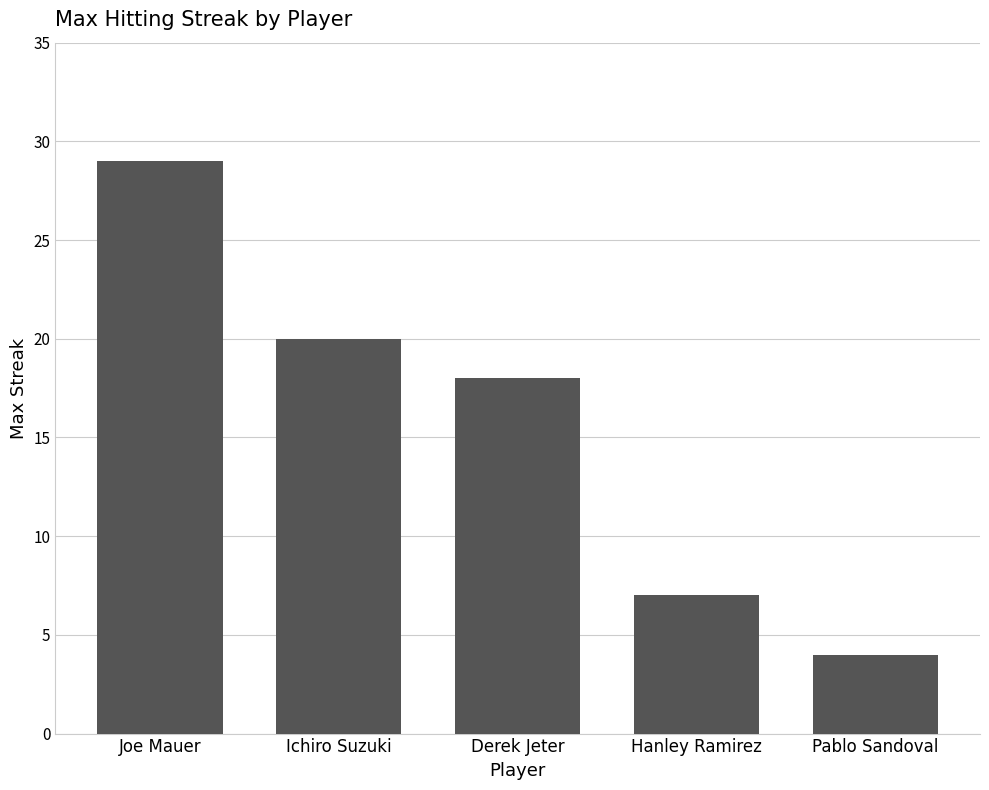

How many values are below 18?

2